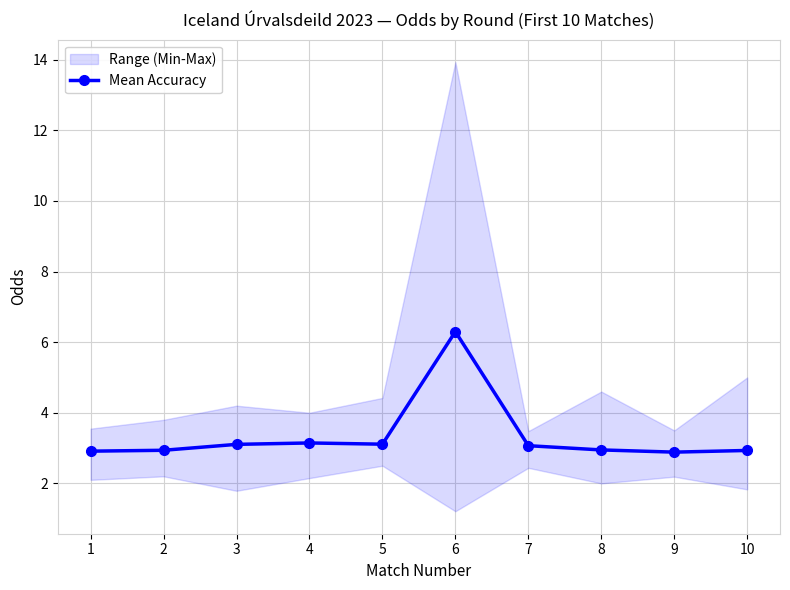

What is the value of the 7th point from the left?

3.1